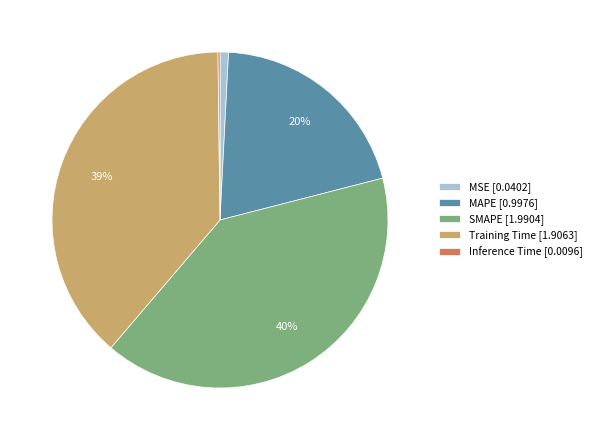

Which has a higher value, MAPE [0.9976] or Training Time [1.9063]?

Training Time [1.9063]